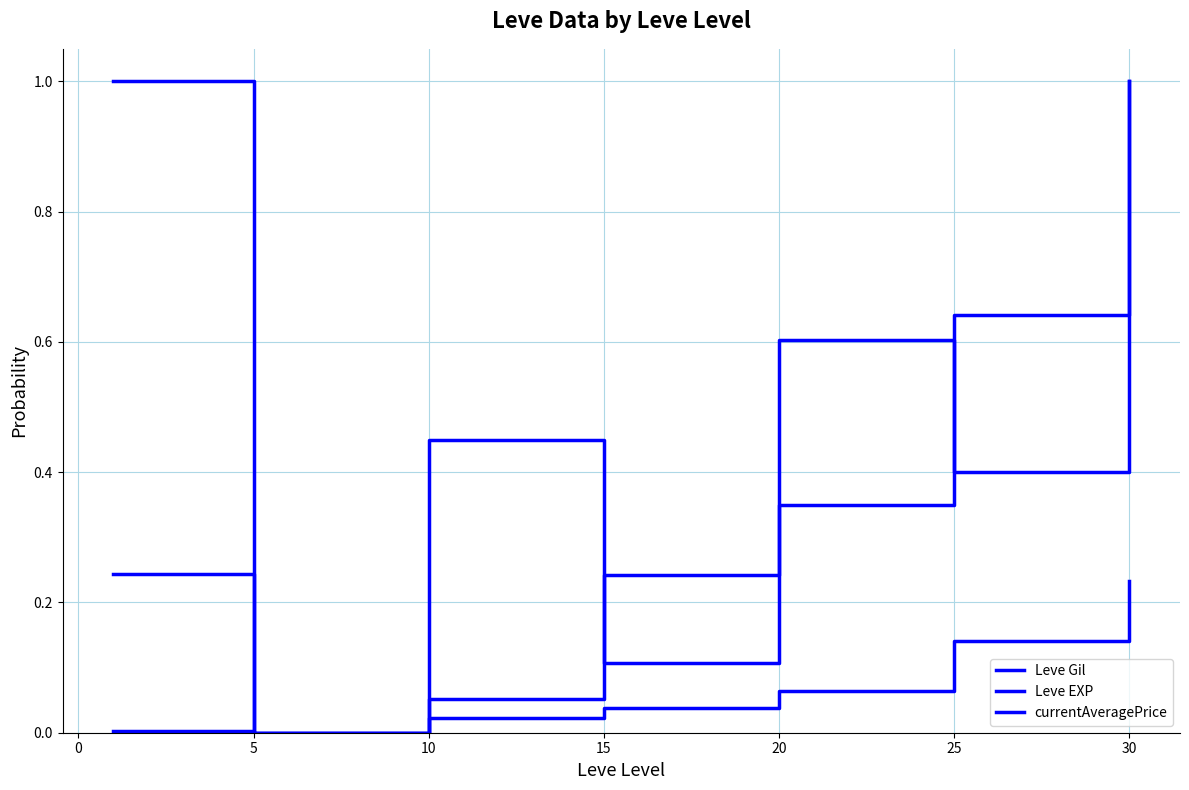

Does the chart display data point markers on the line(s)?

No